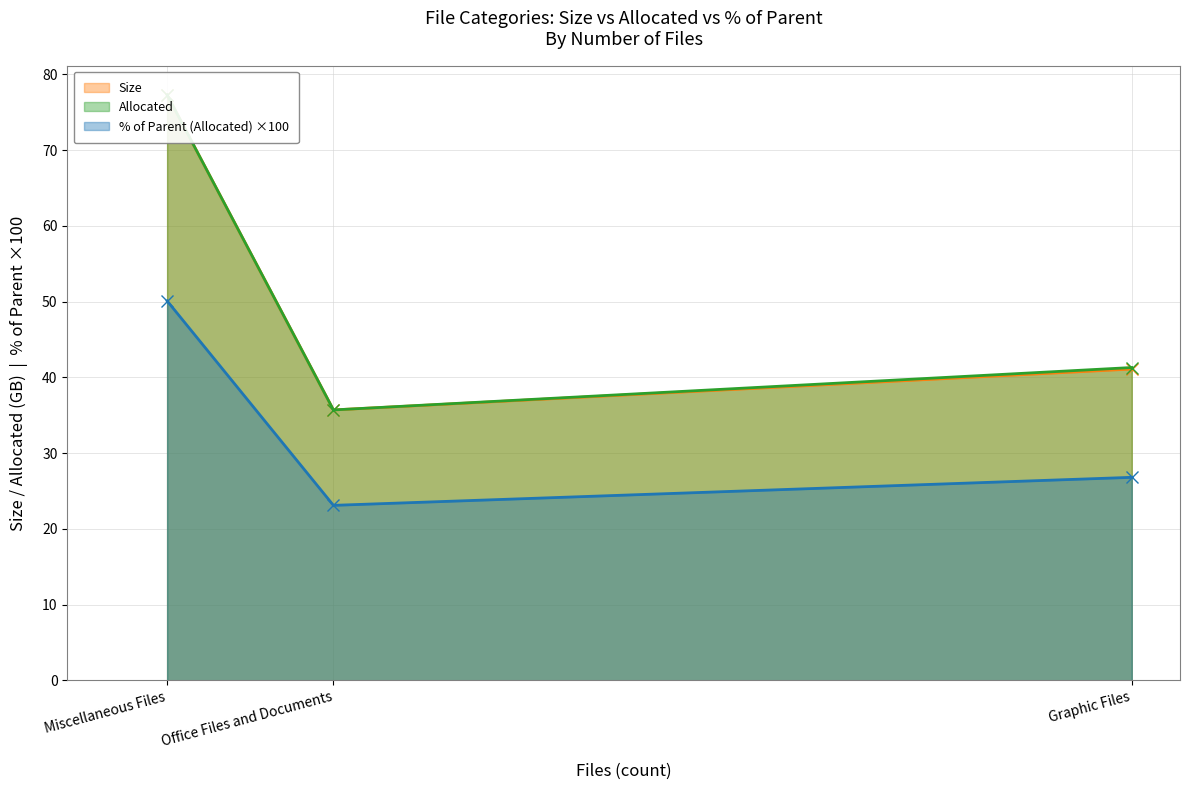

What is the label of the 1st point from the left?

Graphic Files